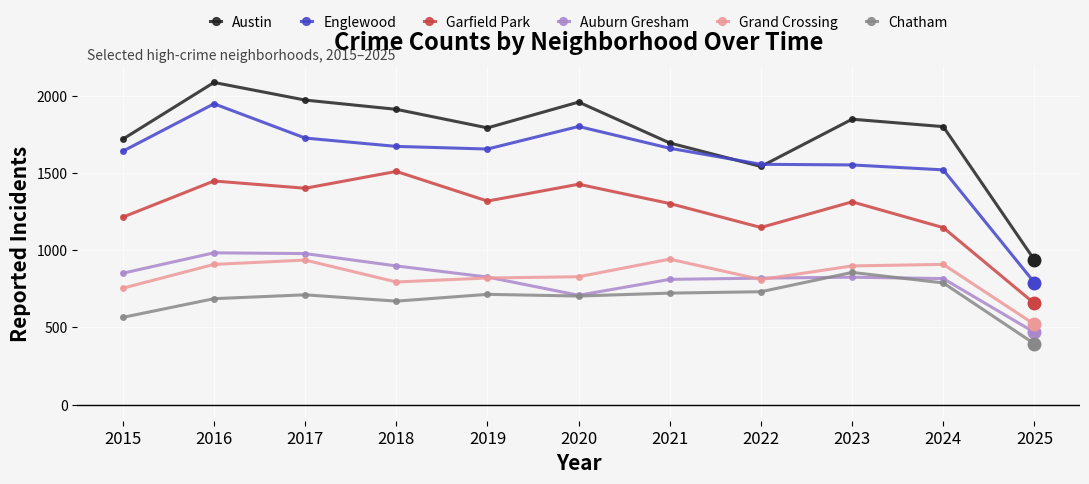

Which category has the highest value in the Austin series?

2016